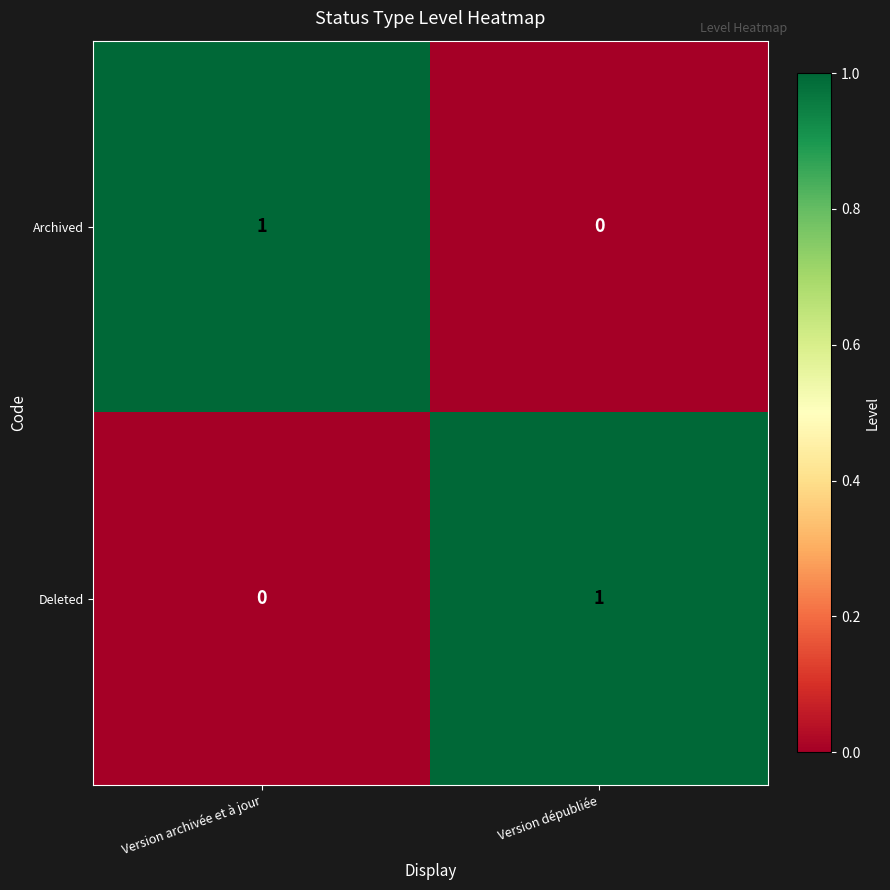

At which label does Archived reach its peak?

Version archivée et à jour